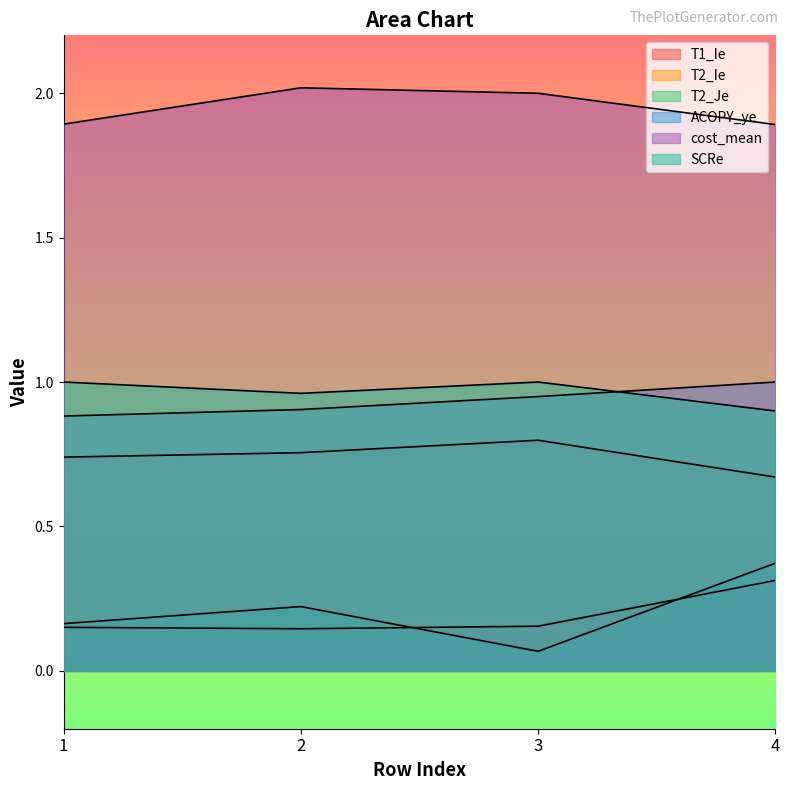

Reading right to left, transcribe all the data shown in this chart.

T1_Ie: 0.3	0.2	0.1	0.2
T2_Ie: 0.7	0.8	0.8	0.7
T2_Je: 0.4	0.1	0.2	0.2
ACOPY_ye: 1.0	0.9	0.9	0.9
cost_mean: 1.9	2.0	2.0	1.9
SCRe: 0.9	1.0	1.0	1.0